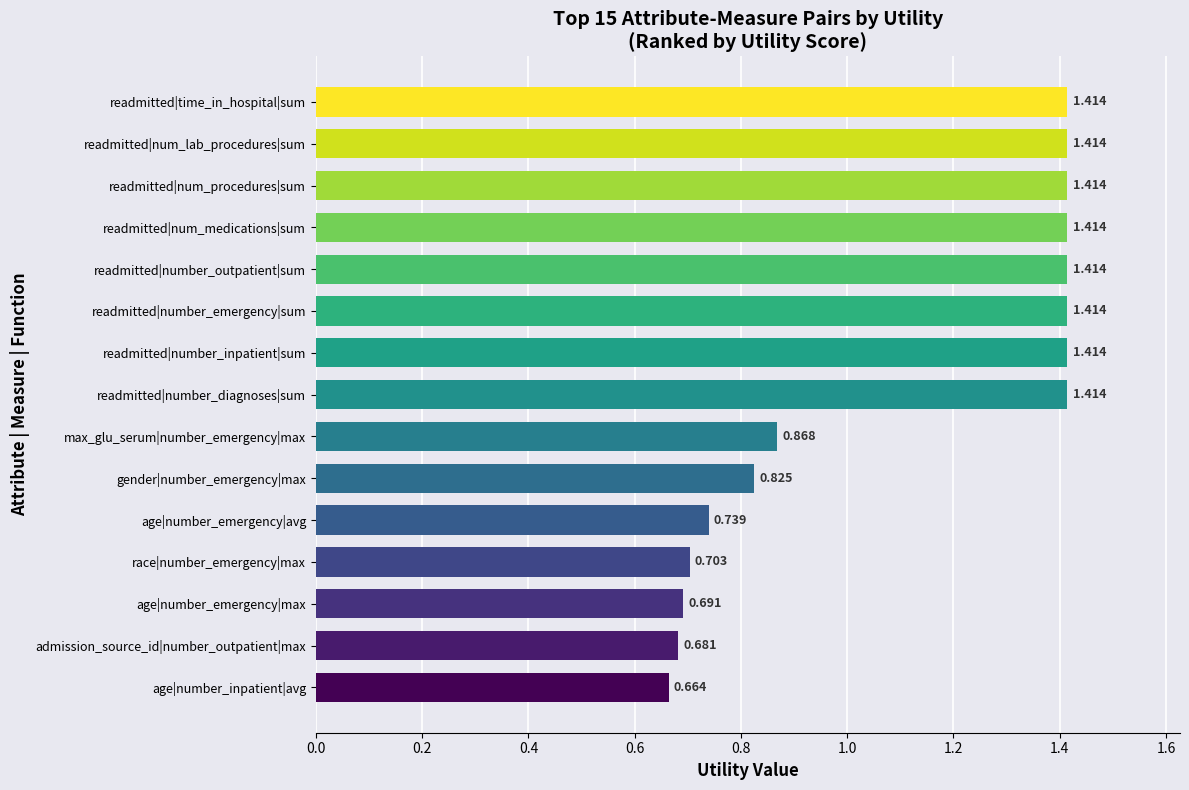

Which category has the lowest value across all series?

age|number_inpatient|avg